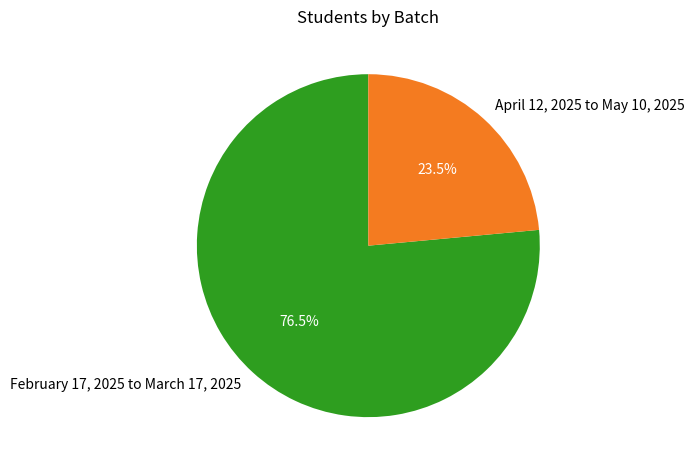

Rank the categories by value from highest to lowest.

February 17, 2025 to March 17, 2025, April 12, 2025 to May 10, 2025